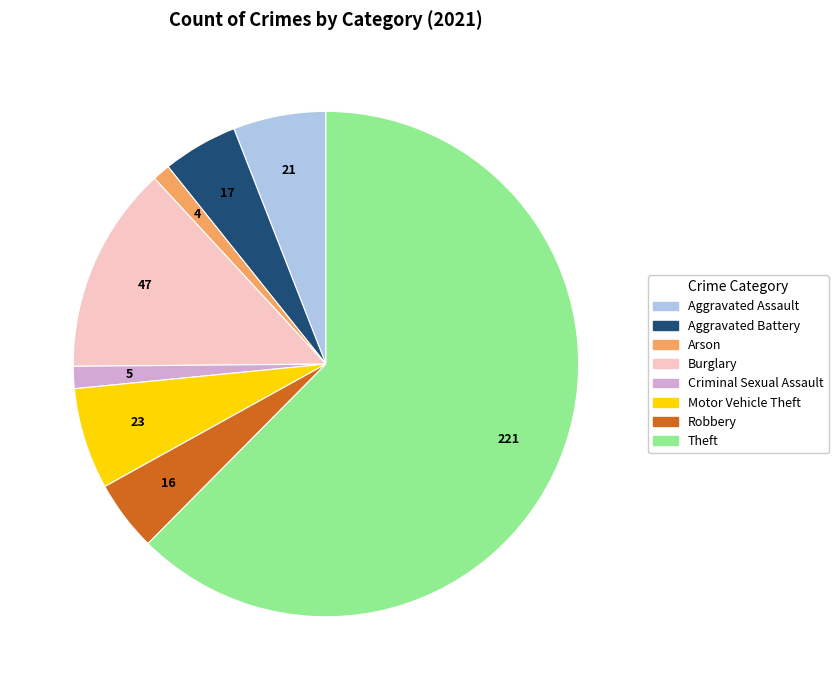

Is there a majority slice in this chart?

Yes